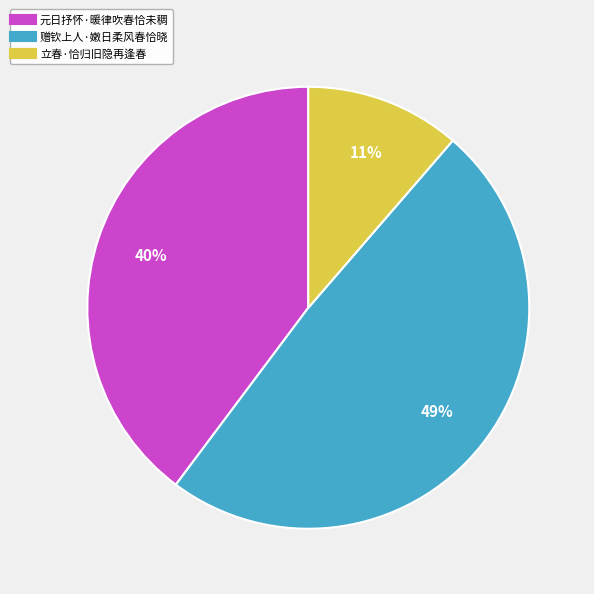

Is it true that 立春·恰归旧隐再逢春 is 11% of the pie?

True